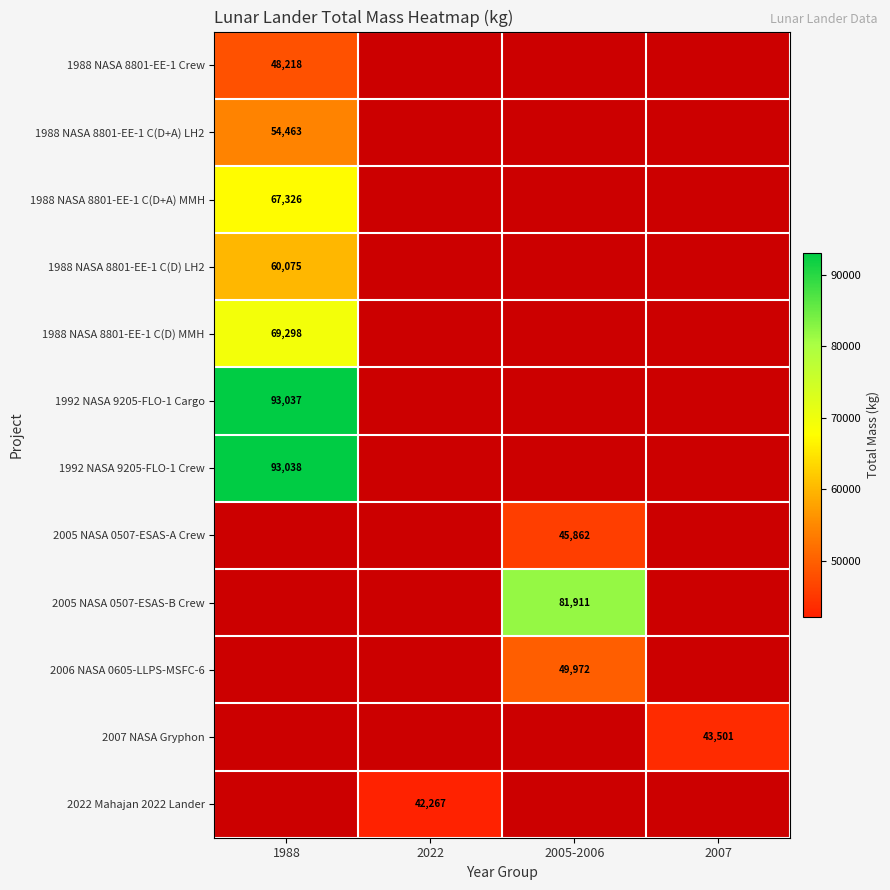

The 1988 NASA 8801-EE-1 C(D+A) LH2 series shows 79772 at 1988. True or false?

False